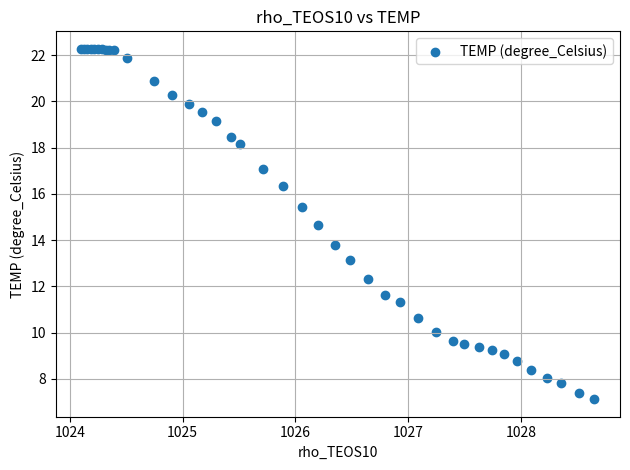

What Y value in the scatter plot is closest to 14?

13.8